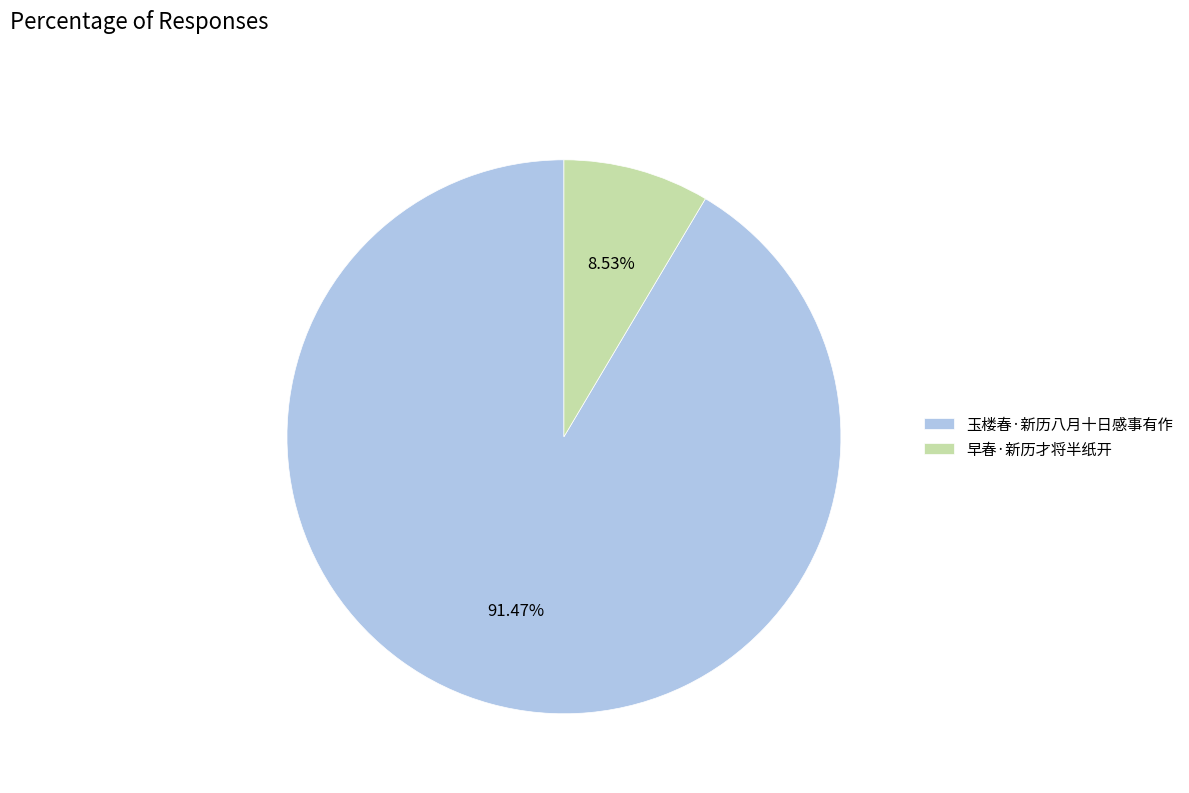

Count the number of slices in the pie.

2